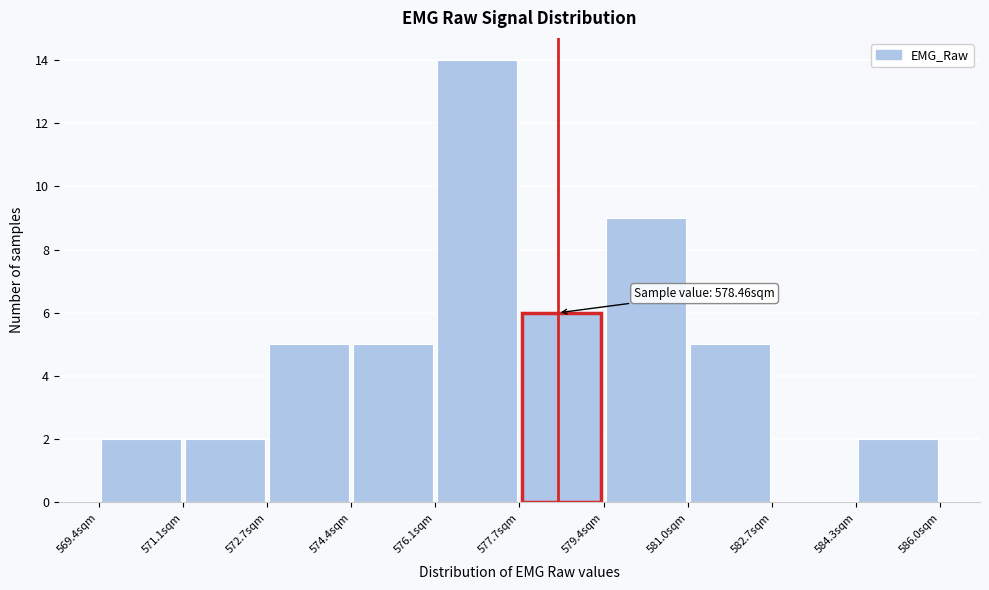

Which range on the x-axis has the tallest bar?

576.0 to 577.8